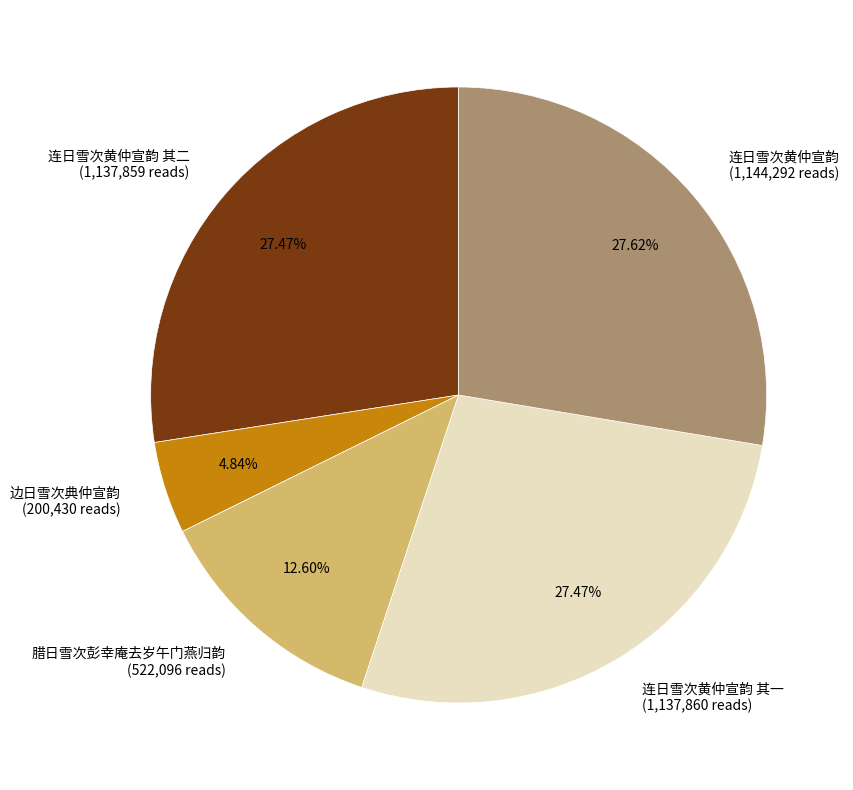

Does 连日雪次黄仲宣韵 其二 (1,137,859 reads) account for over 50% of the chart?

No